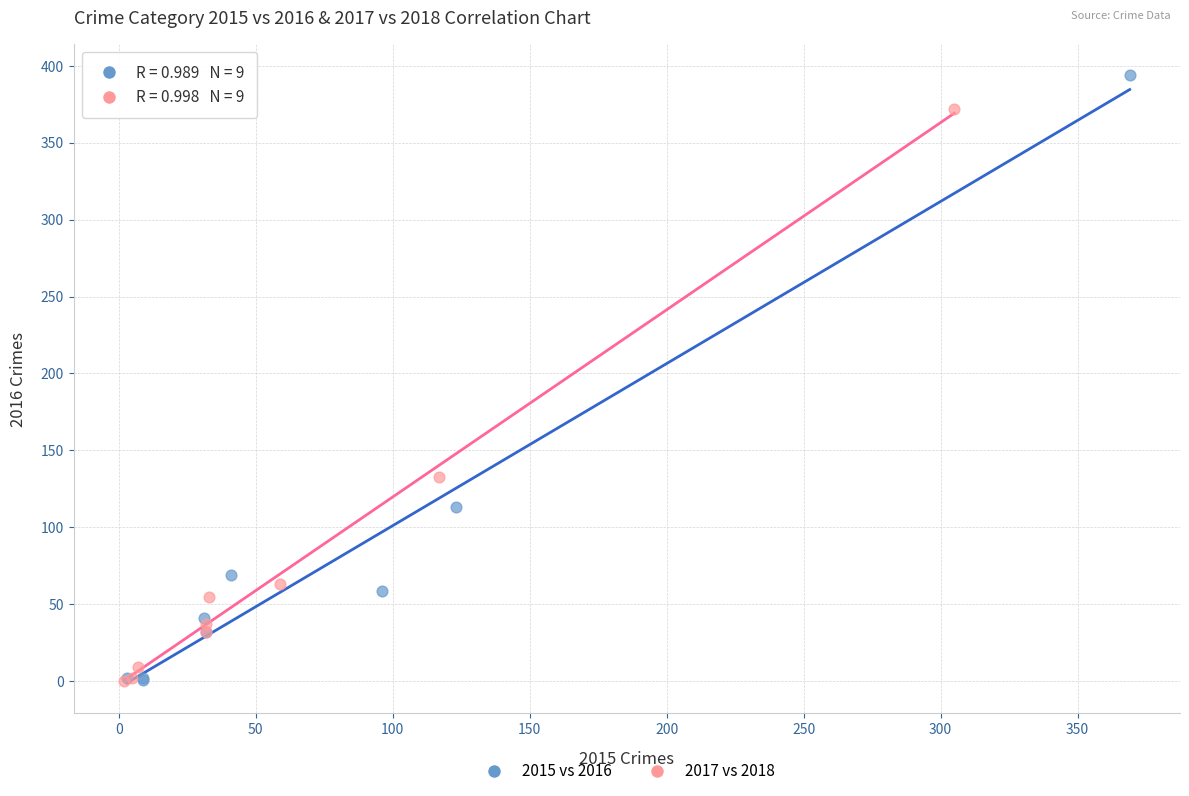

Which series contains the highest Y value?

2015 vs 2016